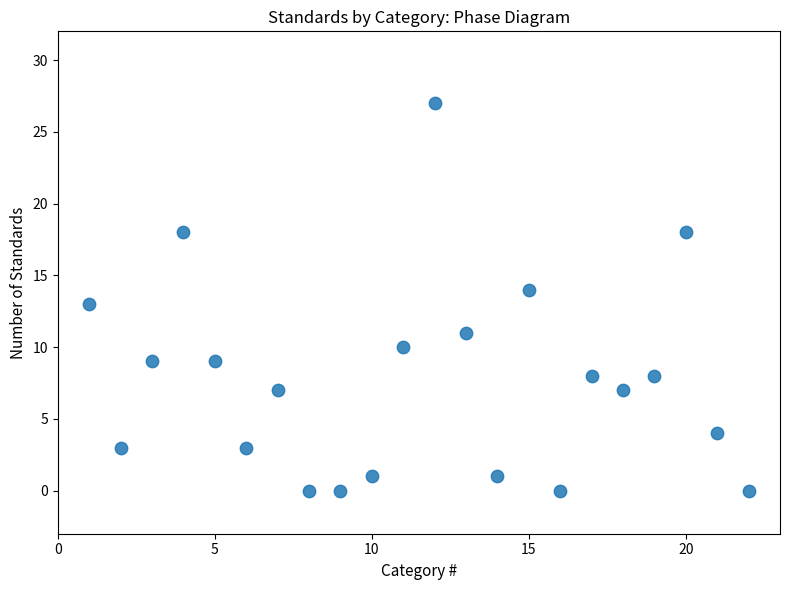

What is the range of Y values (max minus min)?

27